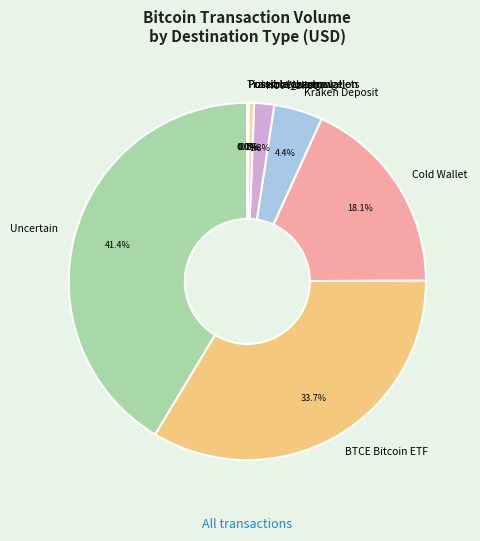

Approximately how many times larger is the value at BTCE Bitcoin ETF compared to Hot Wallet?

18.7